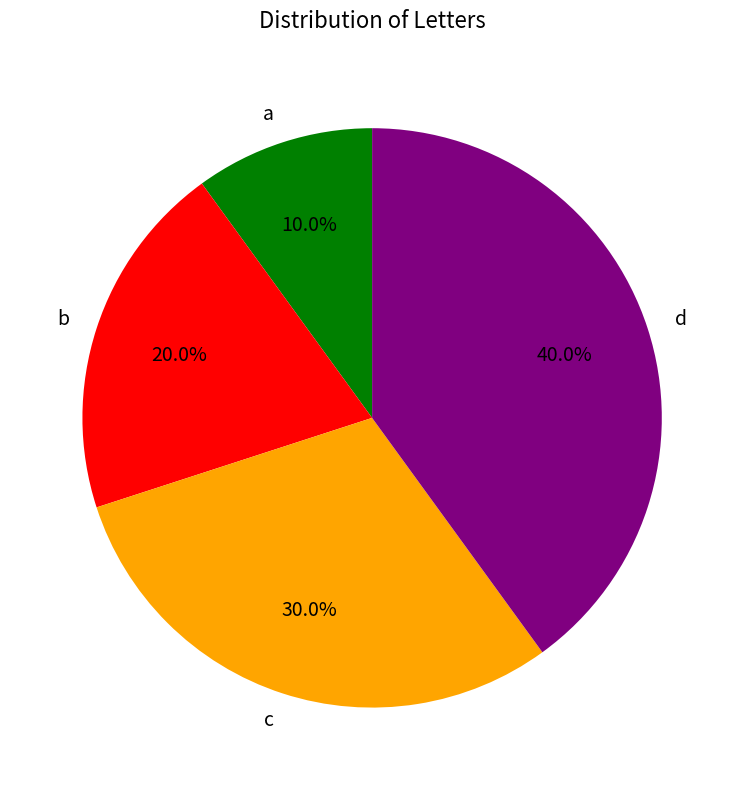

Rank the categories by value from highest to lowest.

d, c, b, a